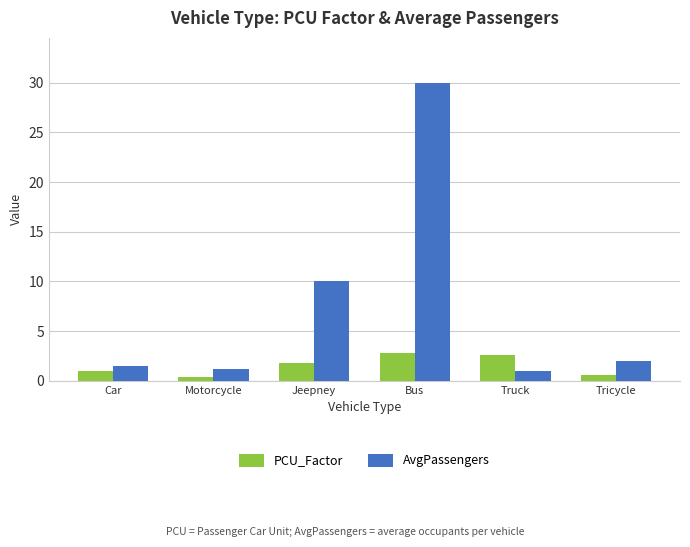

Which series has the widest spread of values?

AvgPassengers